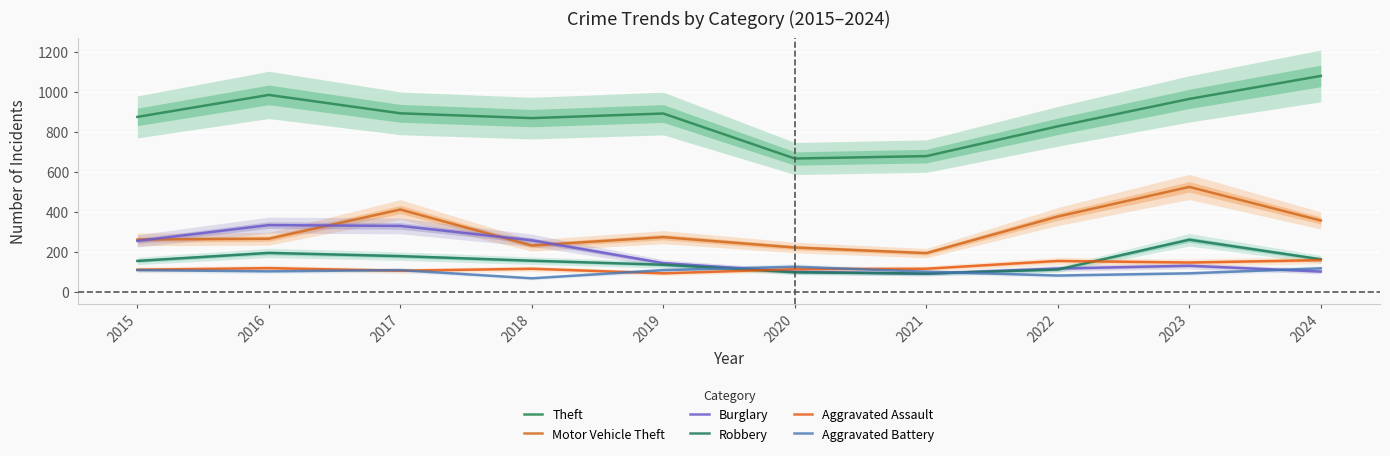

How many interior local peaks does the Robbery series have?

2